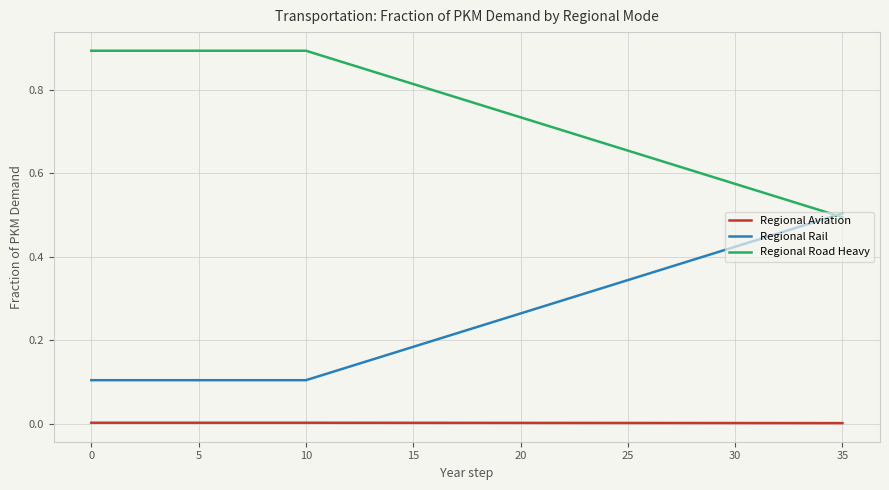

Rank the series by their maximum value, from highest to lowest.

Regional Road Heavy, Regional Rail, Regional Aviation